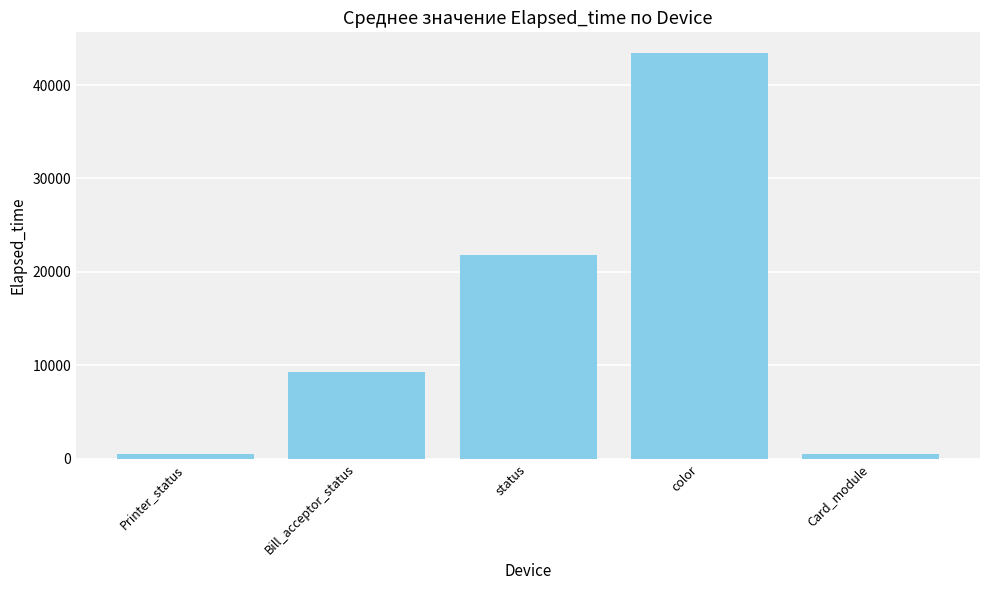

Count the number of categories in the chart.

5